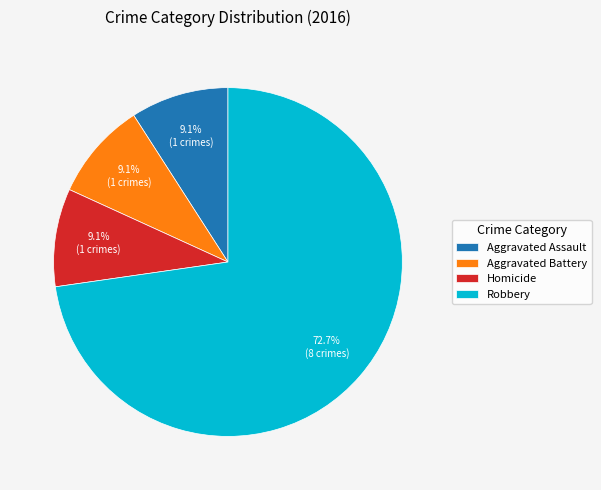

Which category has the biggest portion of the pie?

Robbery